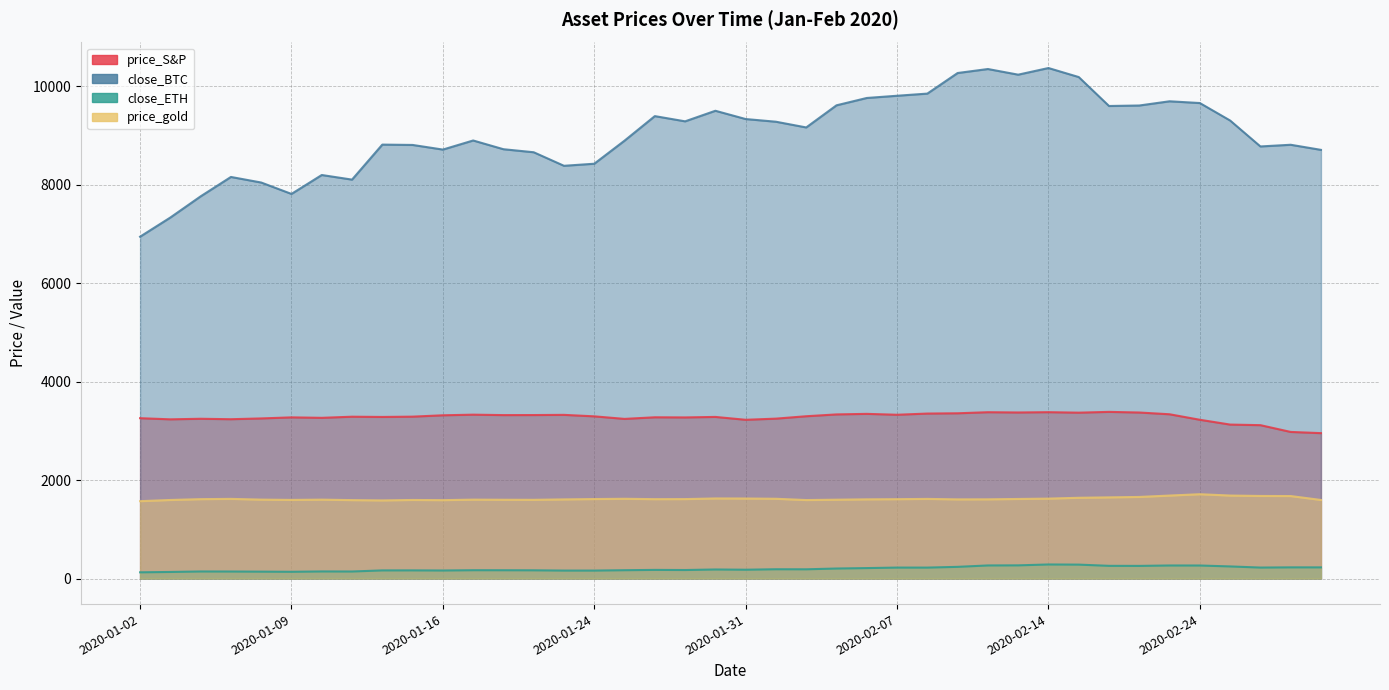

Which label corresponds to the smallest value in the chart?

2020-01-02